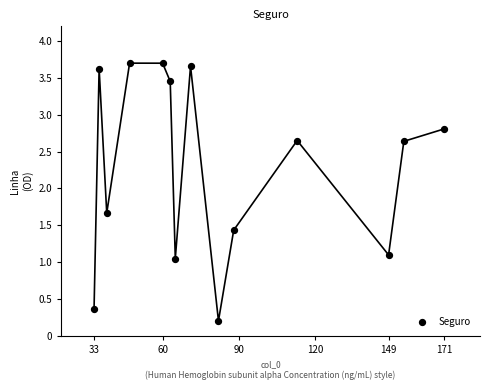

What is the range of X values (max minus min)?

138.0